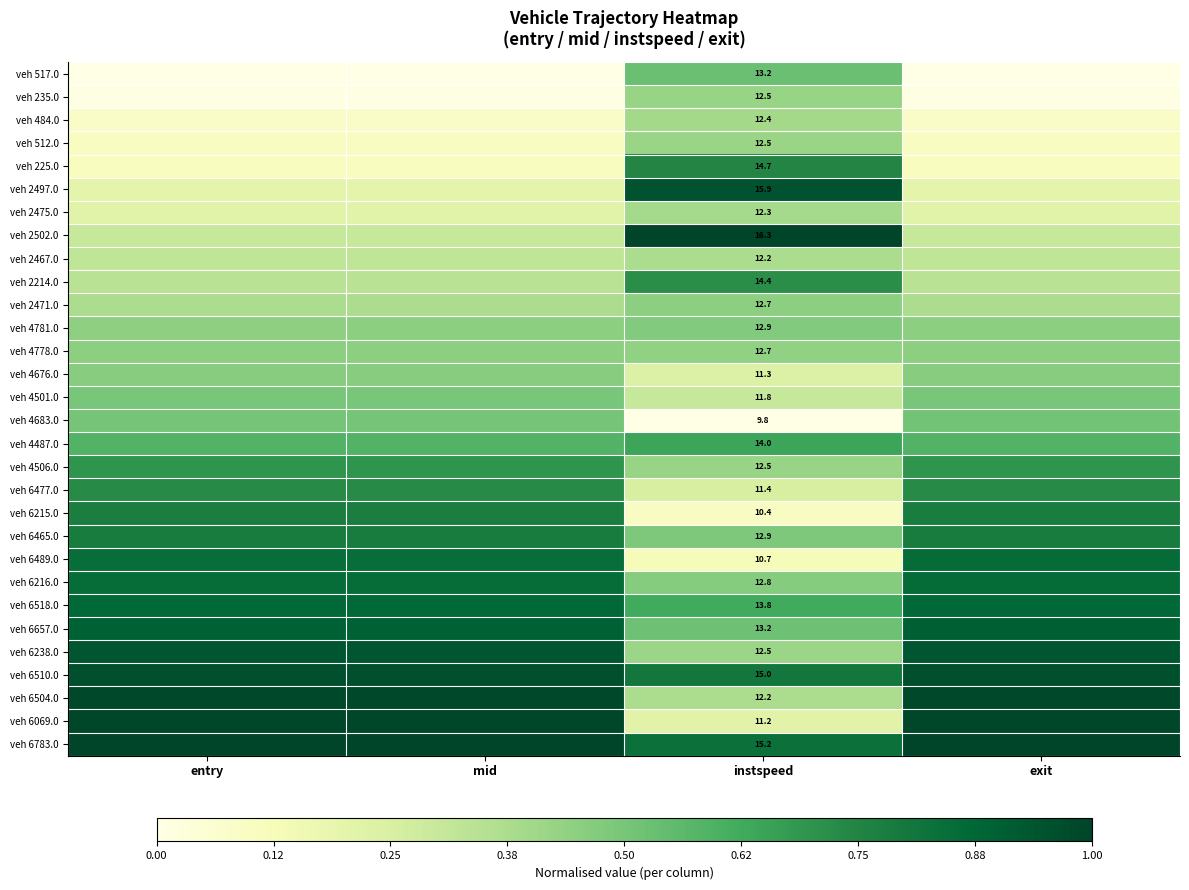

At which label is veh 6069.0 closest to 0?

instspeed